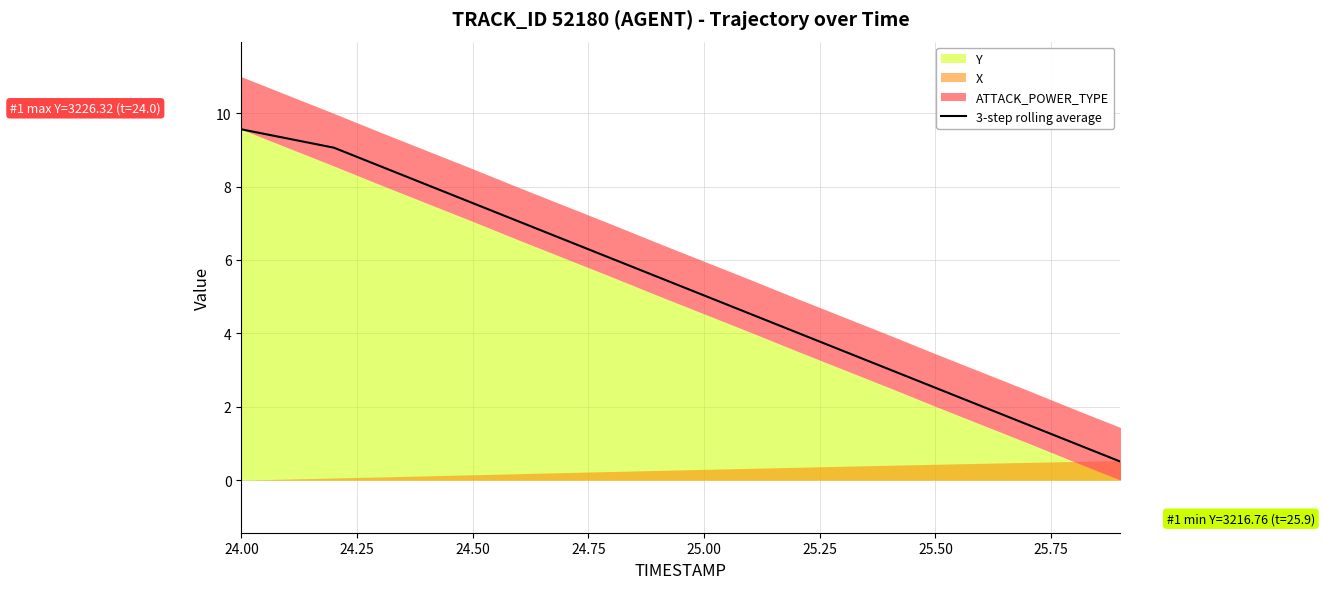

Does the chart have visible grid lines?

Yes